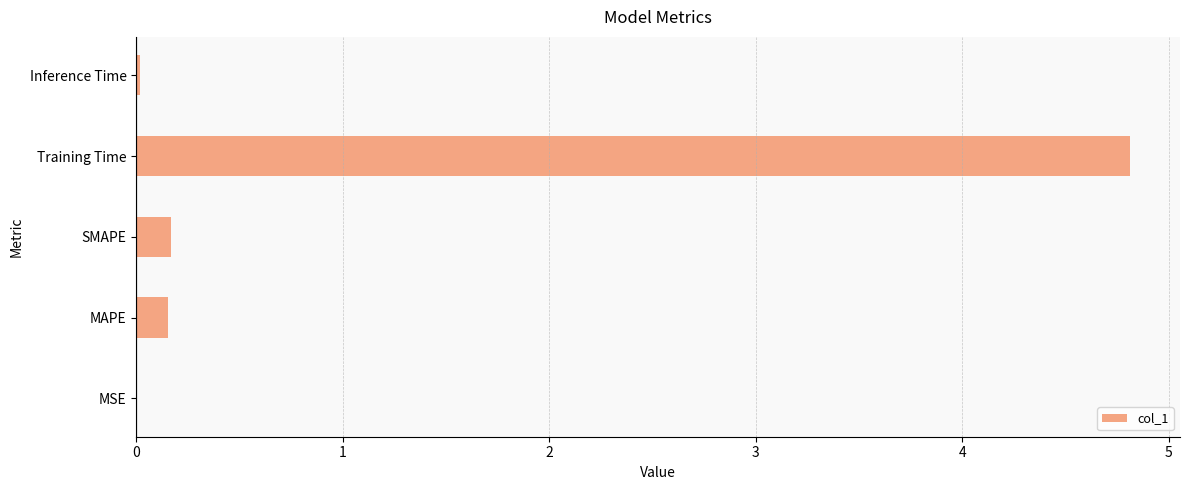

At which category does the chart reach its peak across all series?

Training Time